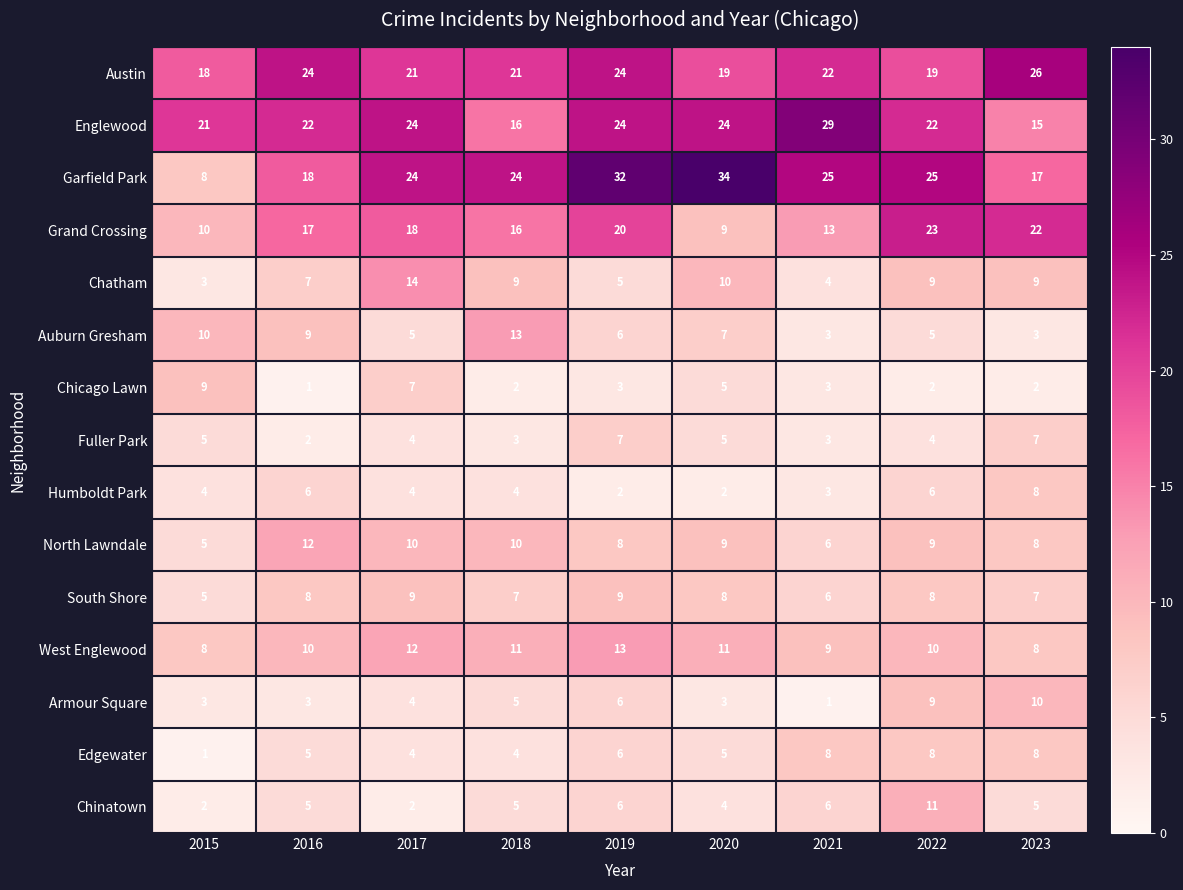

Which label corresponds to the largest value in the chart?

2020